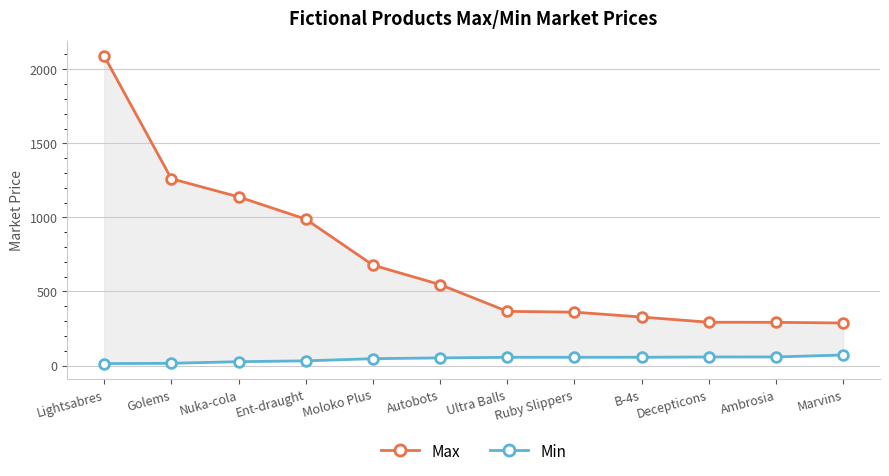

Where does the Max series first go above 546?

Lightsabres